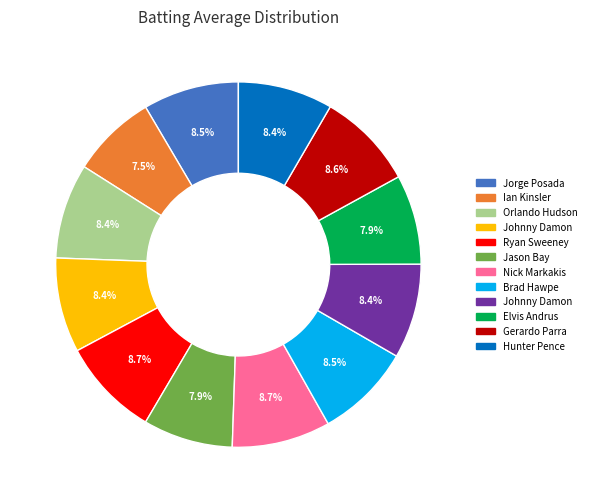

Is there any slice that represents more than half of the pie?

No